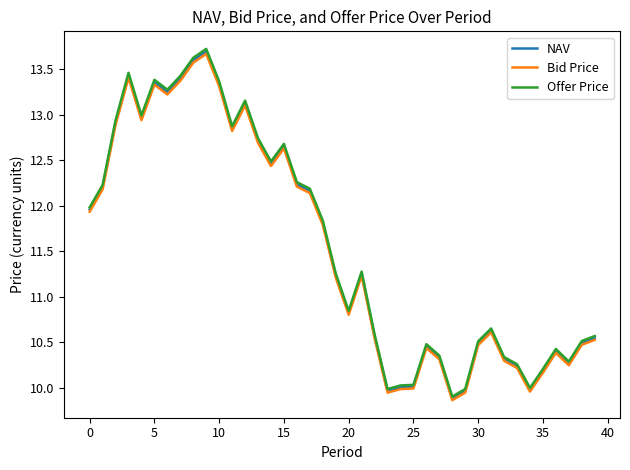

Which series has the largest range (max minus min)?

Offer Price